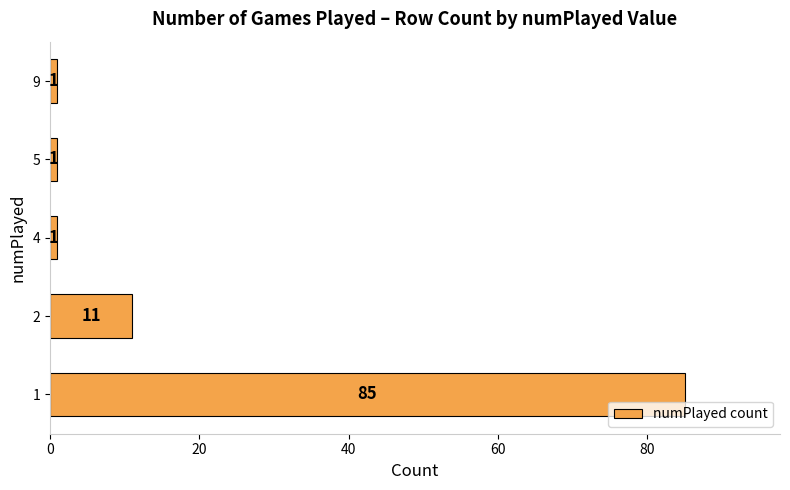

How many series are shown in this chart?

1